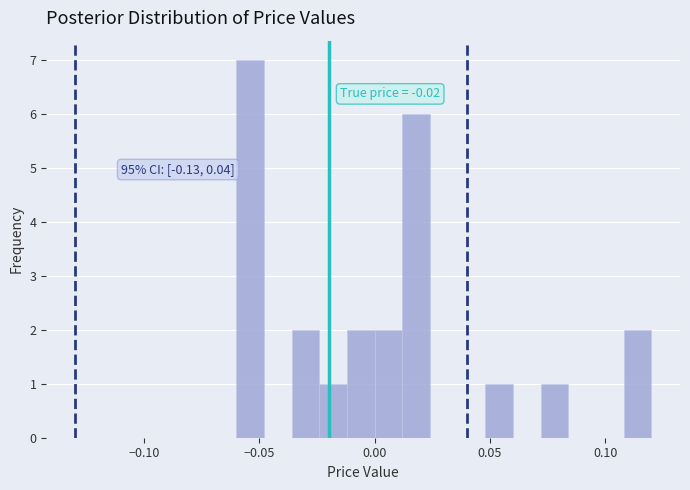

Around what value on the x-axis is the tallest bar? Give the approximate position of its centre, as read against the axis.

-0.055